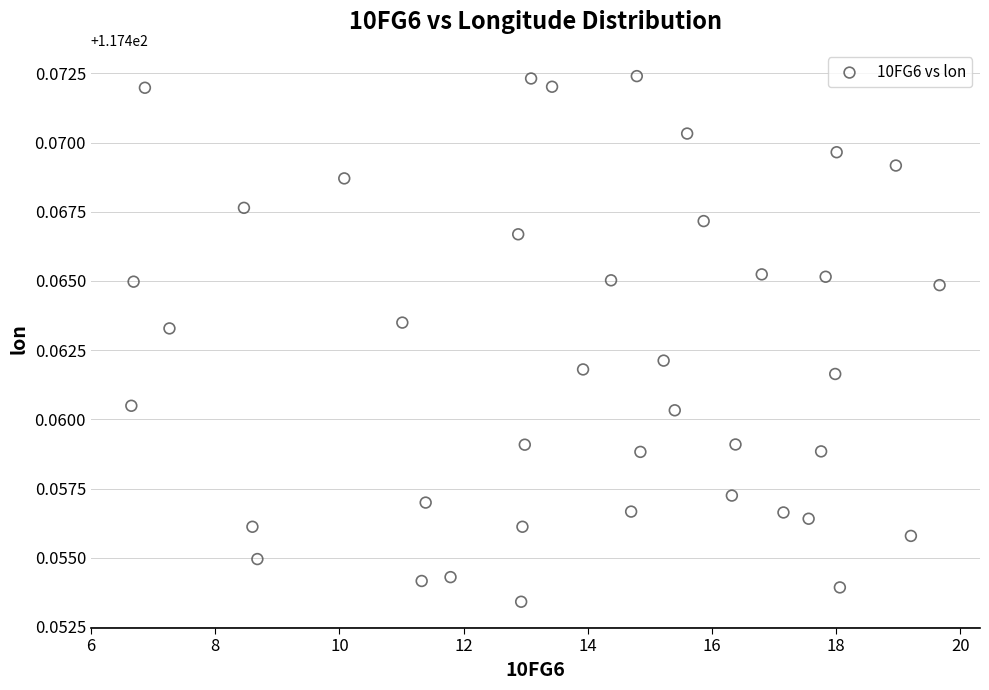

What is the range of X values (max minus min)?

13.0